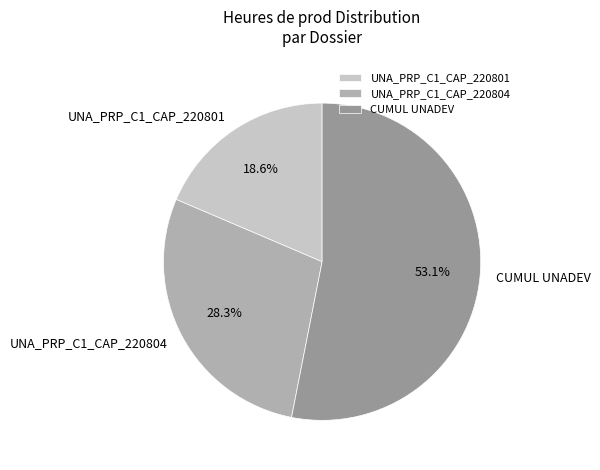

The UNA_PRP_C1_CAP_220804 slice represents 28% of the pie. True or false?

True